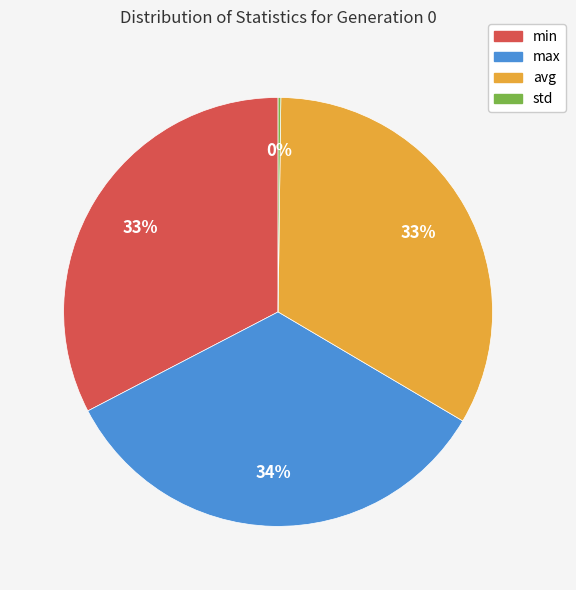

What is the largest slice in the pie chart?

max